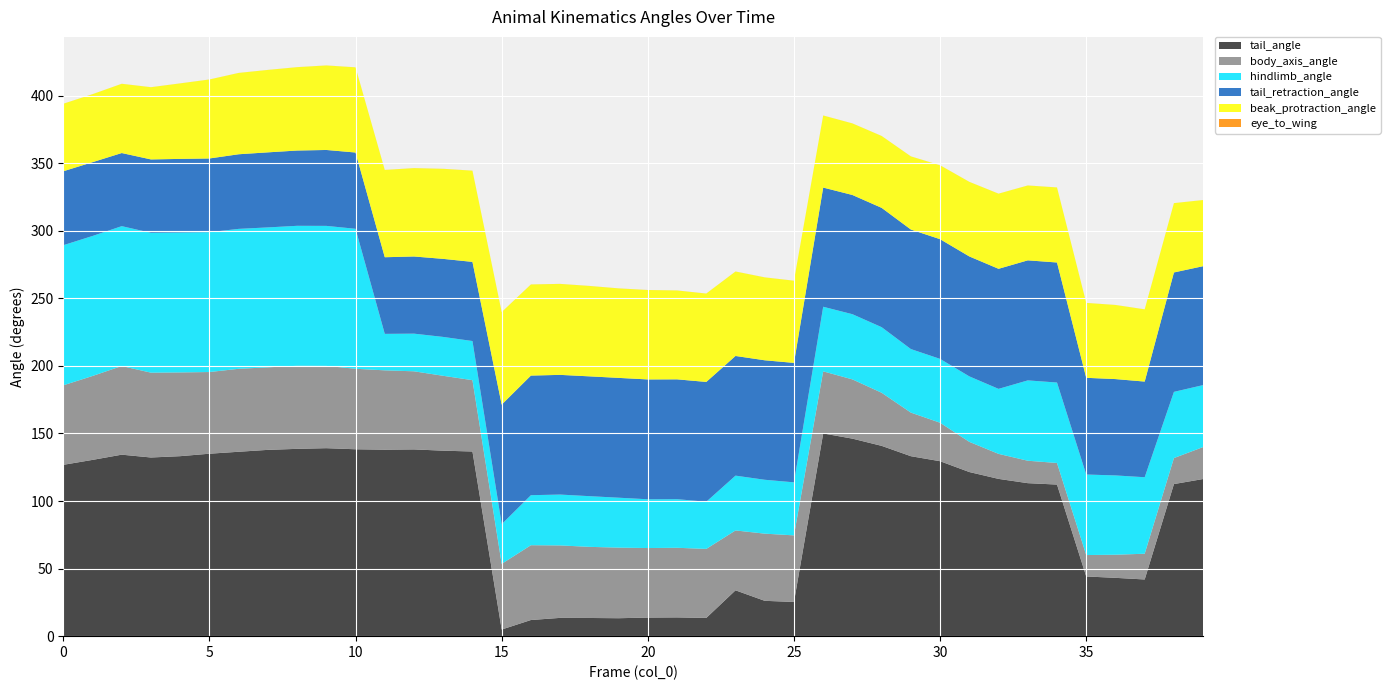

Reading left to right, what are all the values shown in this chart?

tail_angle: 126.8	130.5	134.3	132.2	133.2	135.0	136.5	137.9	138.6	139.1	138.3	138.0	138.2	137.3	136.7	4.9	11.9	13.5	13.5	13.3	13.8	13.9	13.5	33.9	26.2	25.3	150.0	146.2	140.8	133.2	129.5	121.5	116.4	113.2	112.2	44.2	43.2	42.0	112.6	116.3
body_axis_angle: 58.8	62.1	65.6	62.8	62.0	60.4	61.4	61.1	61.5	60.9	59.6	58.7	57.8	55.4	52.8	48.6	55.4	53.6	52.6	52.2	51.5	51.5	51.1	44.3	49.7	49.3	45.9	43.8	39.3	32.3	28.5	22.3	18.5	16.6	16.0	15.8	17.1	19.0	19.2	23.7
hindlimb_angle: 103.7	103.6	103.5	103.5	103.5	103.5	103.6	103.6	103.6	103.6	103.6	27.0	27.9	28.8	29.0	29.4	37.0	37.6	37.5	36.9	36.1	36.0	34.9	40.6	39.9	39.2	47.8	48.2	48.5	47.0	47.3	48.5	48.1	59.5	59.5	59.6	58.7	56.6	49.0	45.9
tail_retraction_angle: 54.7	54.6	54.1	54.3	54.5	54.5	55.2	55.5	55.7	56.2	56.4	56.7	57.1	57.8	58.6	88.5	88.5	88.6	88.7	88.7	88.7	88.7	88.7	88.6	88.4	88.4	88.2	88.2	88.3	88.4	88.6	88.7	88.8	88.8	88.8	71.6	71.3	70.8	88.4	88.0
beak_protraction_angle: 50.0	50.3	51.2	53.4	55.9	58.4	60.2	61.0	61.7	62.5	63.0	64.6	65.4	66.6	67.5	68.5	67.4	67.3	66.9	66.2	66.2	65.8	65.4	62.5	61.3	60.8	53.3	53.0	53.2	54.1	54.7	55.2	55.6	55.4	55.5	55.4	54.8	53.4	51.3	48.9
eye_to_wing: 0.0	0.0	0.0	0.0	0.0	0.0	0.0	0.0	0.0	0.0	0.0	0.0	0.0	0.0	0.0	0.0	0.0	0.0	0.0	0.0	0.0	0.0	0.0	0.0	0.0	0.0	0.0	0.0	0.0	0.0	0.0	0.0	0.0	0.0	0.0	0.0	0.0	0.0	0.0	0.0